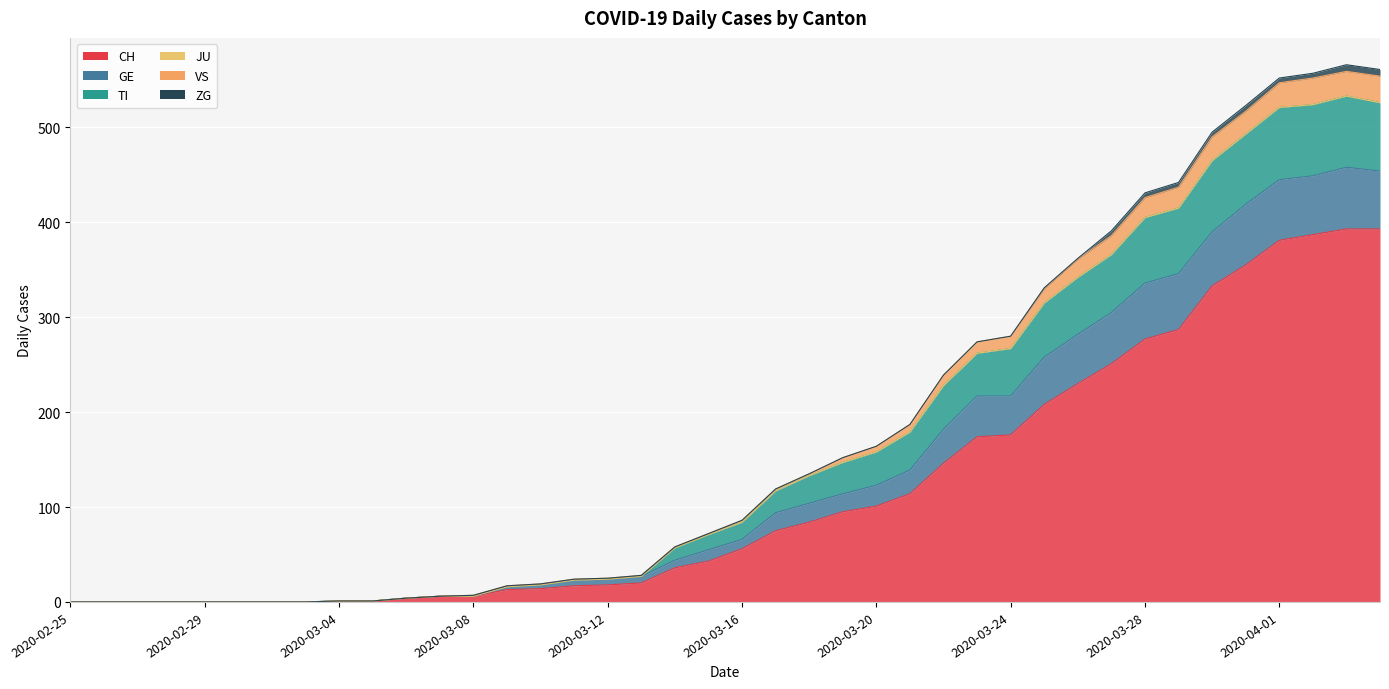

True or false: VS and GE intersect in this chart.

False